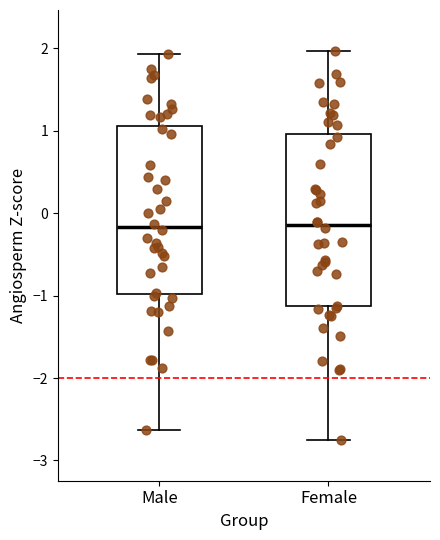

Reading left to right, read every box against the y-axis: the position of its median line, the range the box covers, and the ends of its whiskers. The values are not printed on the chart, so give them approximately, as read against the axis.

Male: median -0.2, box -1.0 to 1.1, whiskers -2.6 to 1.9
Female: median -0.1, box -1.1 to 1.0, whiskers -2.7 to 2.0